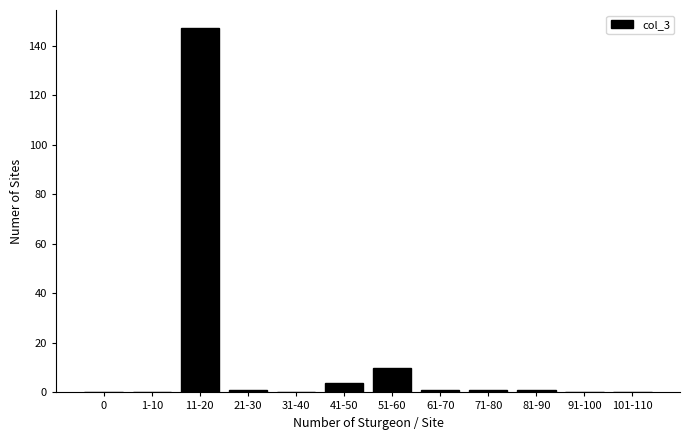

Reading left to right, extract all data points from this chart.

0=0	1-10=0	11-20=147	21-30=1	31-40=0	41-50=4	51-60=10	61-70=1	71-80=1	81-90=1	91-100=0	101-110=0